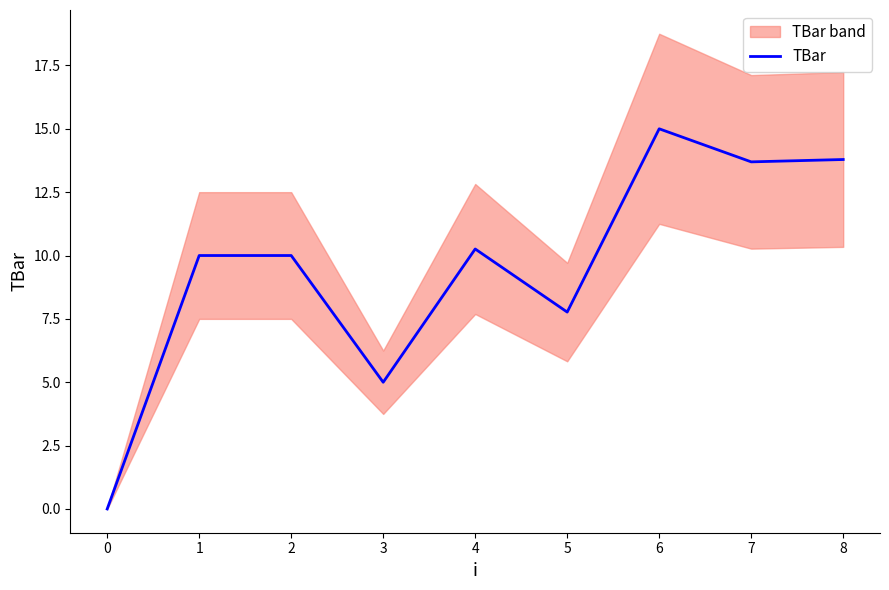

What is the sum of all values?

85.5